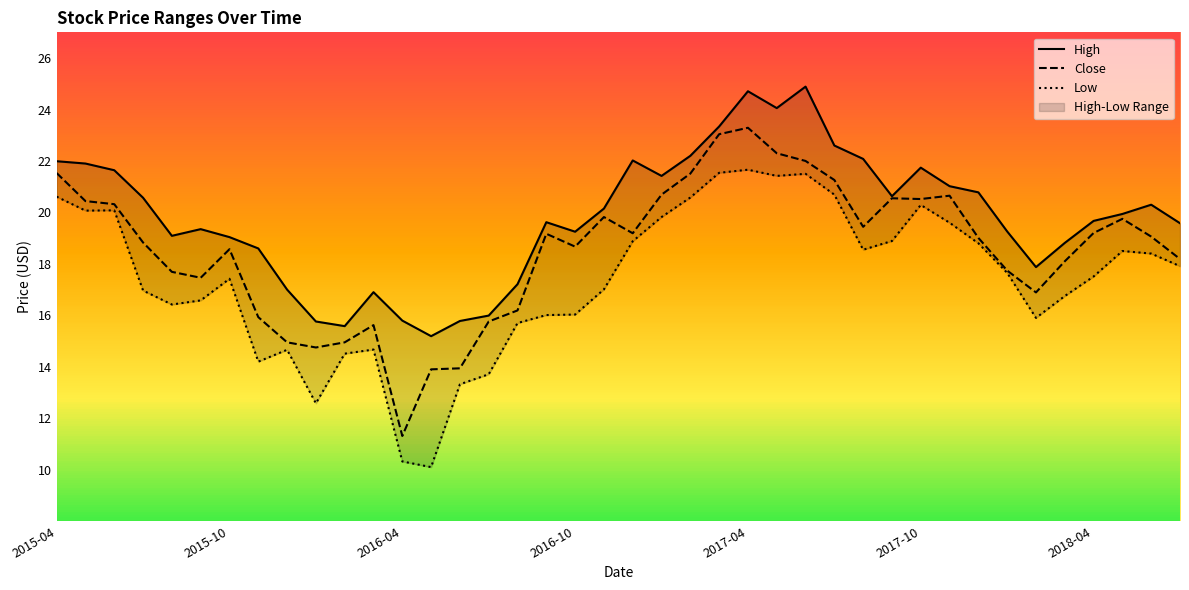

What is the difference between the High values at 2018-04 and 2016-03?

2.8